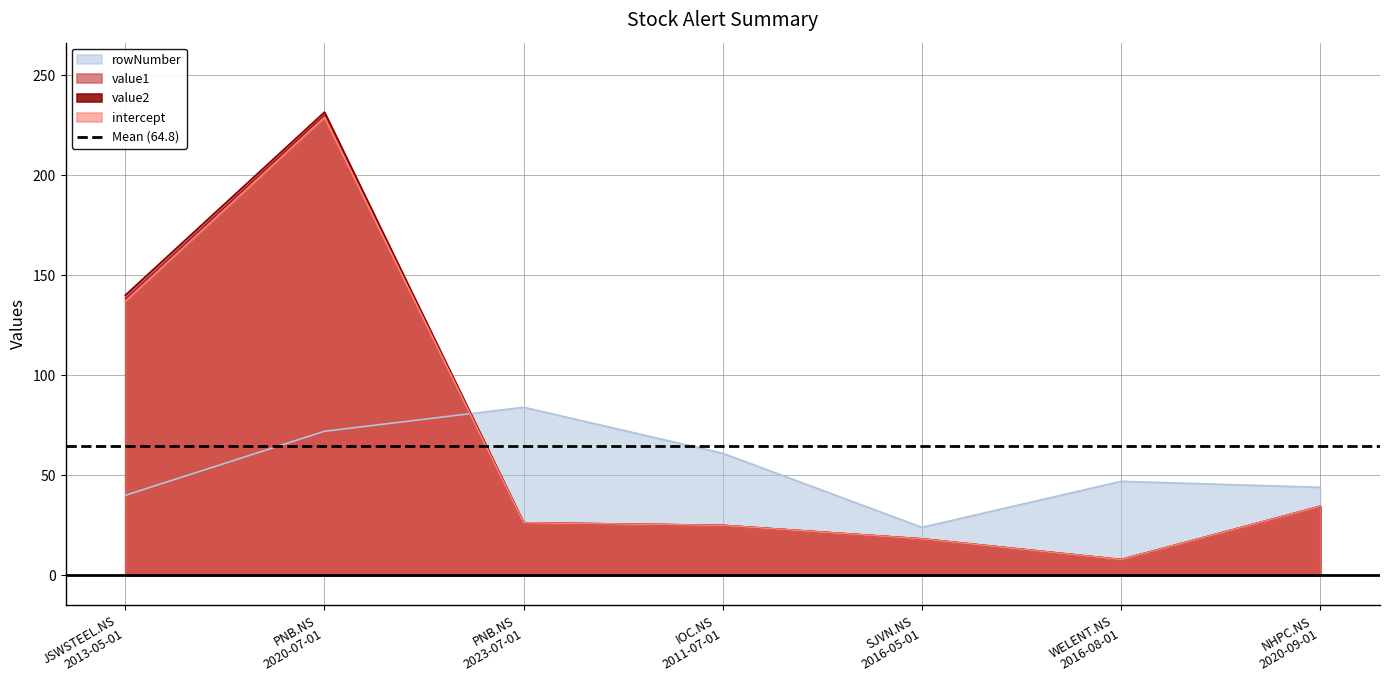

At how many categories does at least one series exceed 174?

1